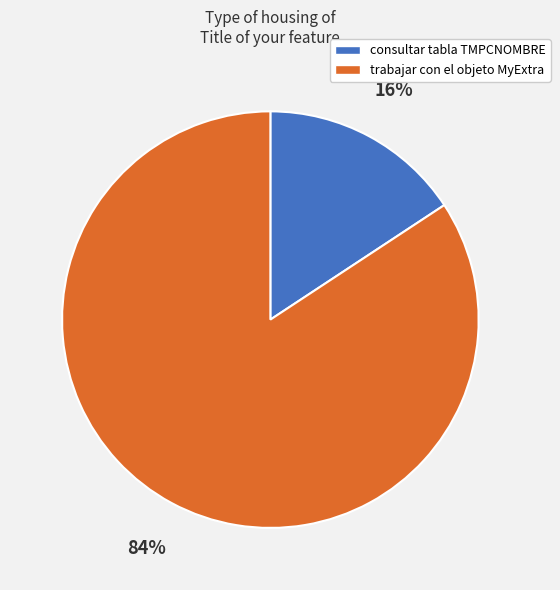

Which category has the smallest portion of the pie?

consultar tabla TMPCNOMBRE